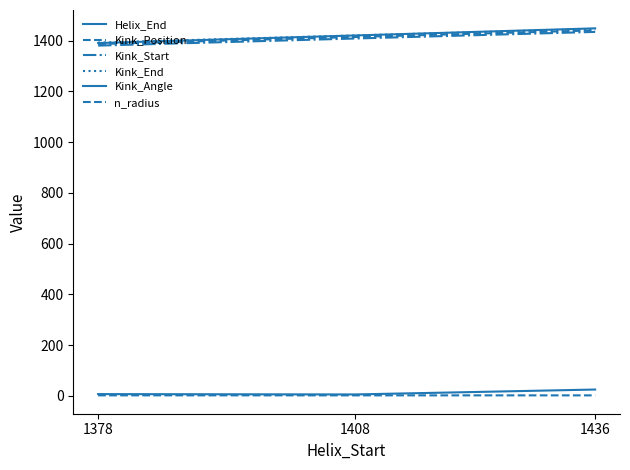

At which label does Kink_Start reach its minimum?

1378